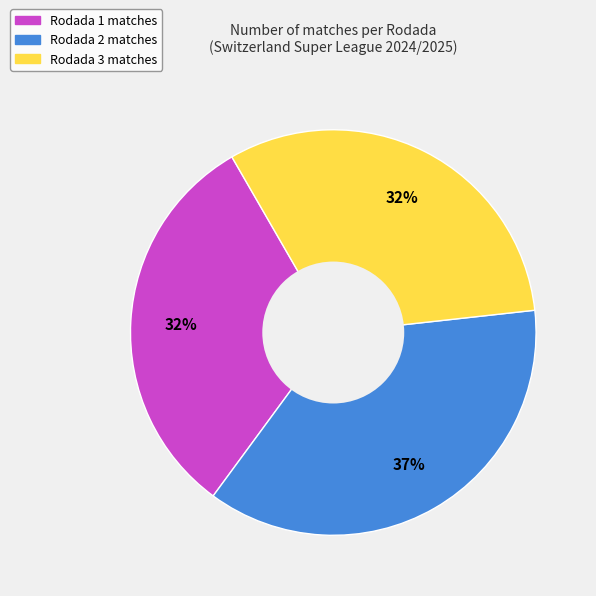

Between Rodada 3 and Rodada 2, which is larger?

Rodada 2